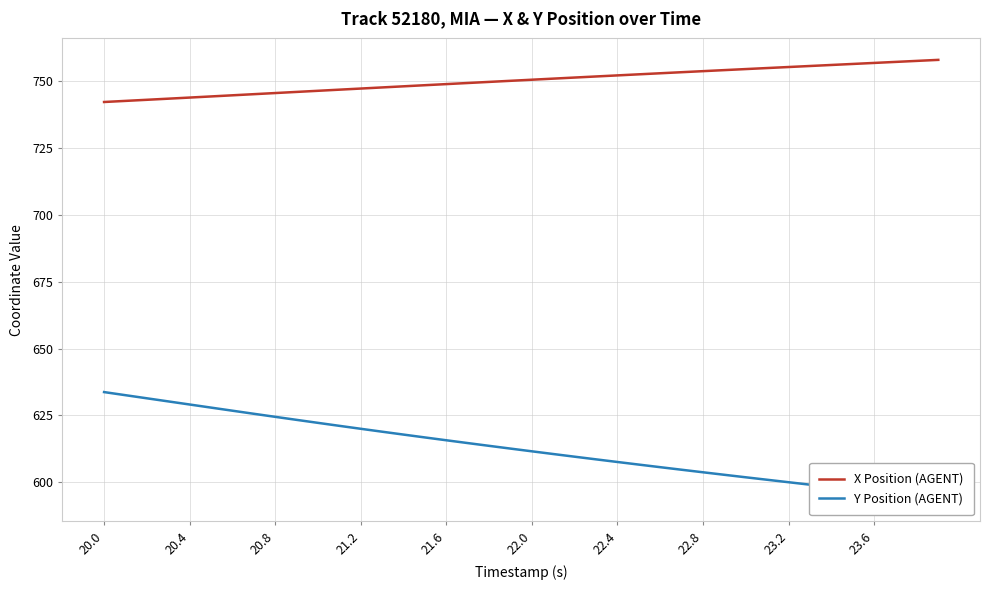

What is the highest value of the X Position (AGENT) series?

757.9